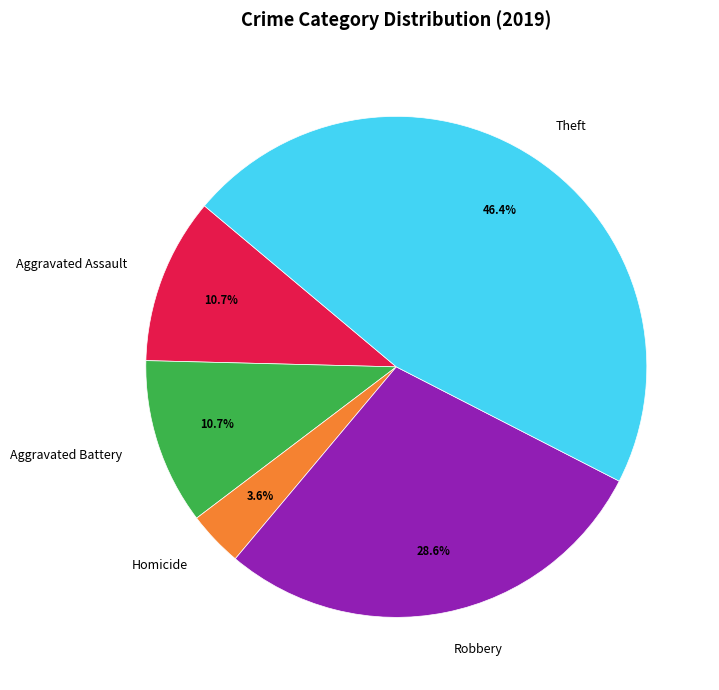

Approximately how many times larger is the value at Aggravated Assault compared to Aggravated Battery?

1.0